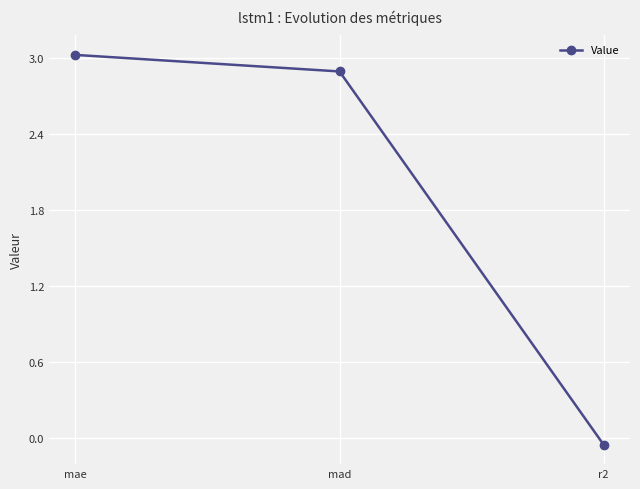

What is the change in value from mae to r2?

-3.1